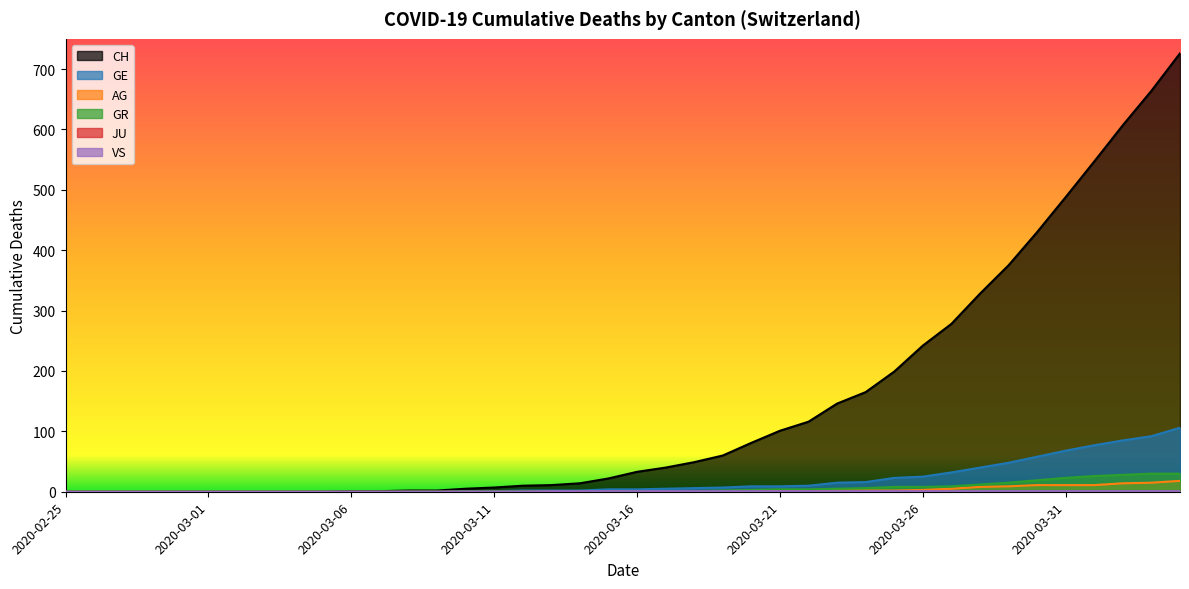

Reading right to left, extract all data points from this chart.

CH: 726	664	607	547	488	430	375	328	278	242	199	165	146	116	101	81	60	49	40	33	22	14	11	10	7	5	2	2	1	1	0	0	0	0	0	0	0	0	0	0
GE: 106	92	85	77	68	58	48	40	32	25	23	16	15	10	9	9	7	6	5	4	4	2	2	2	1	1	0	0	0	0	0	0	0	0	0	0	0	0	0	0
AG: 18	15	14	11	11	11	9	8	5	3	2	2	2	1	1	1	1	0	0	0	0	0	0	0	0	0	0	0	0	0	0	0	0	0	0	0	0	0	0	0
GR: 30	30	28	26	23	19	15	12	9	8	8	6	5	4	4	3	2	1	1	1	0	0	0	0	0	0	0	0	0	0	0	0	0	0	0	0	0	0	0	0
VS: 1	1	1	1	1	1	1	1	1	1	1	1	1	1	1	1	1	1	1	1	1	1	1	0	0	0	0	0	0	0	0	0	0	0	0	0	0	0	0	0